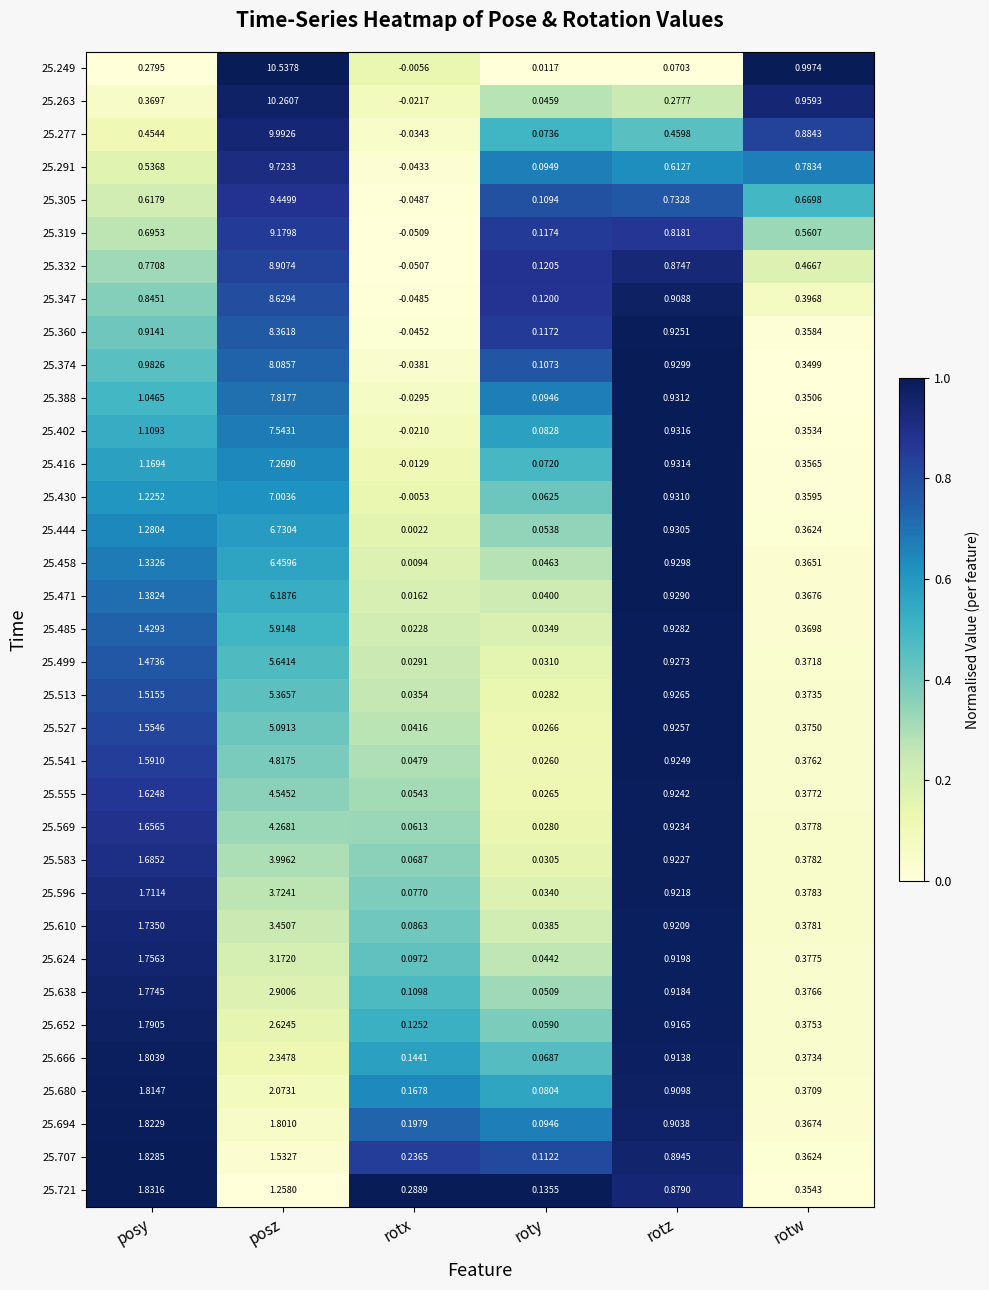

Rank the categories by 25.291 value from highest to lowest.

posz, rotw, rotz, posy, roty, rotx